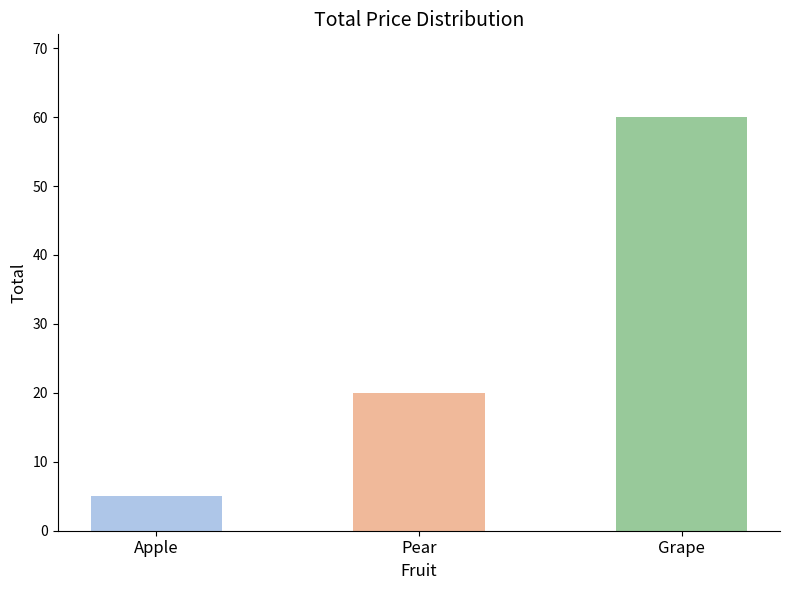

Does the chart contain stacked bars?

No